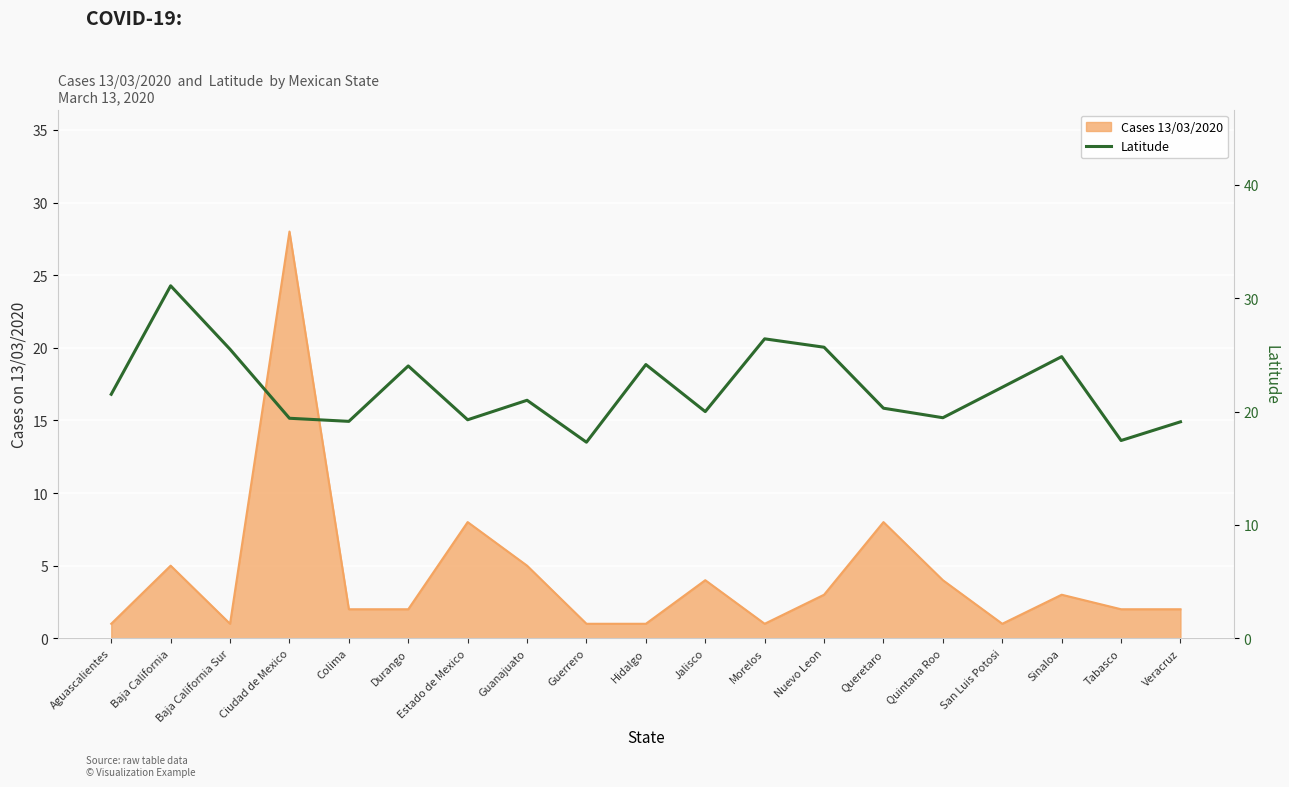

Reading left to right, extract all data points from this chart.

21.5	31.1	25.5	19.4	19.1	24.0	19.3	21.0	17.3	24.1	20.0	26.4	25.7	20.3	19.5	22.1	24.9	17.4	19.1